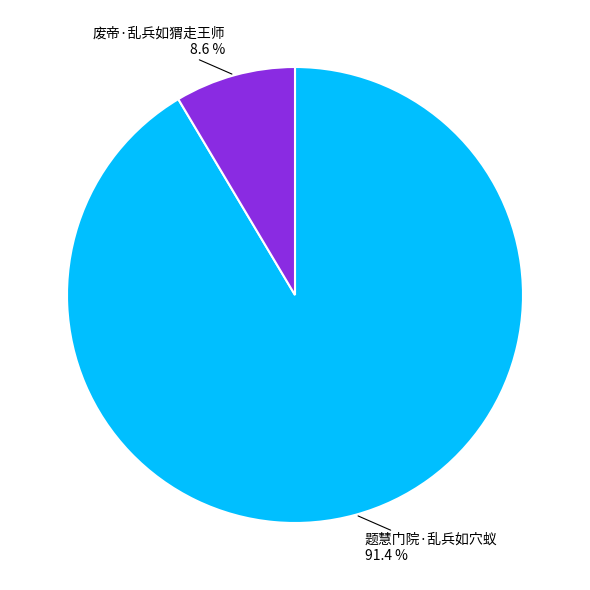

Count the number of slices in the pie.

2